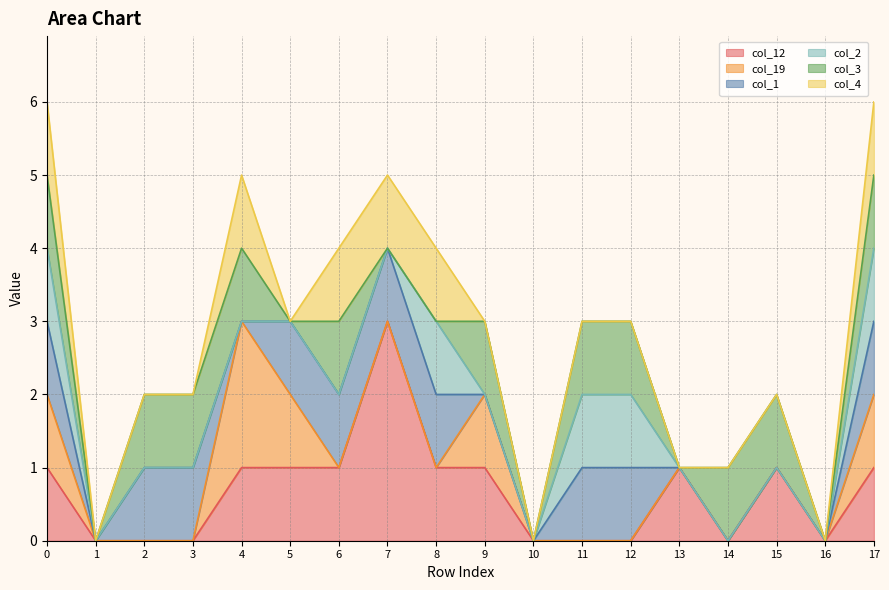

True or false: col_19 has more than 1 points higher than both neighbors.

True